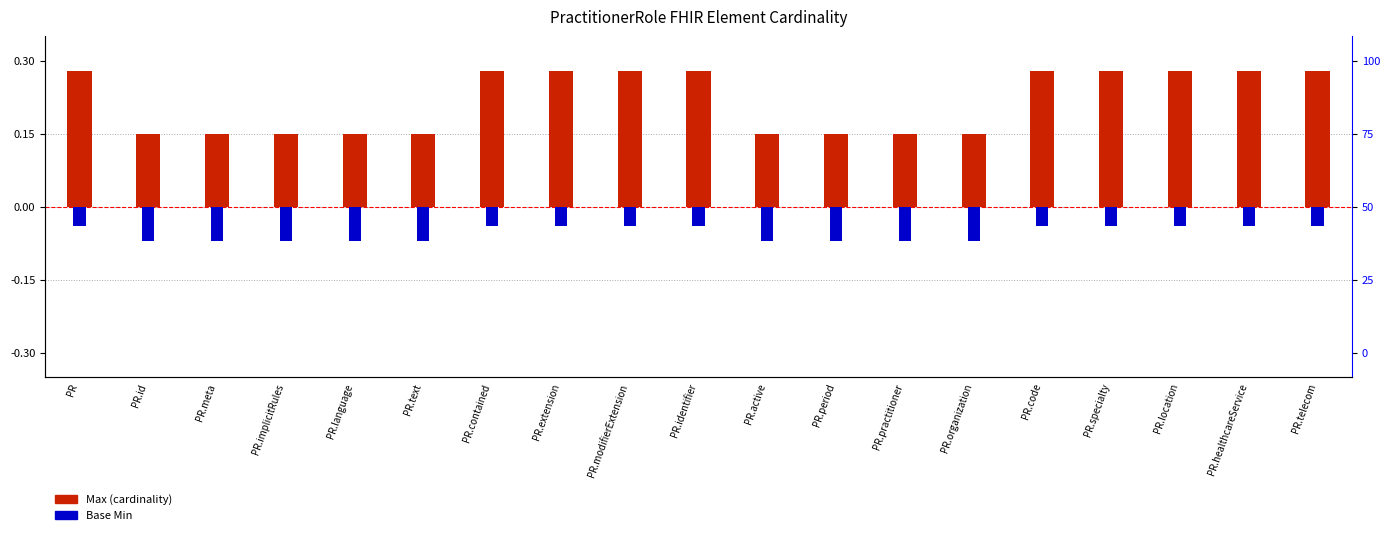

Is the value of Max (cardinality) at PR.organization greater than the value of Base Min at PR.contained?

Yes